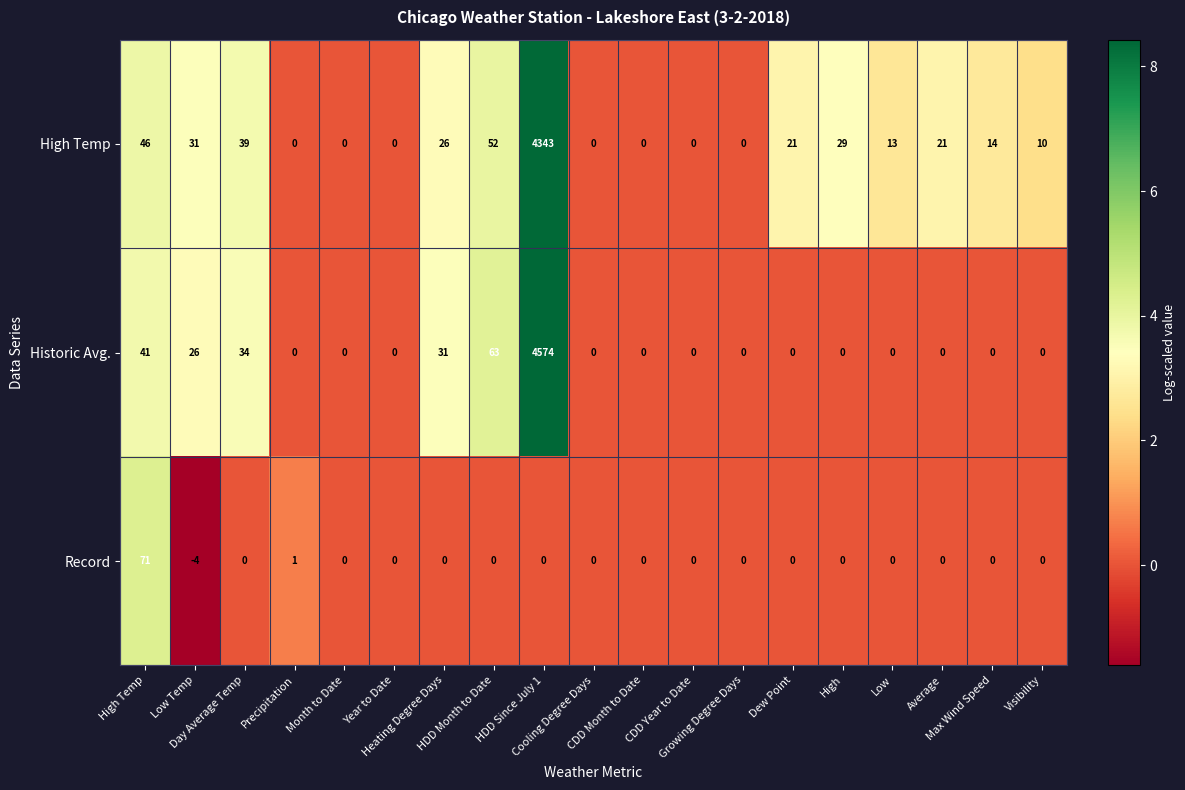

What is the sum of all Record values?

68